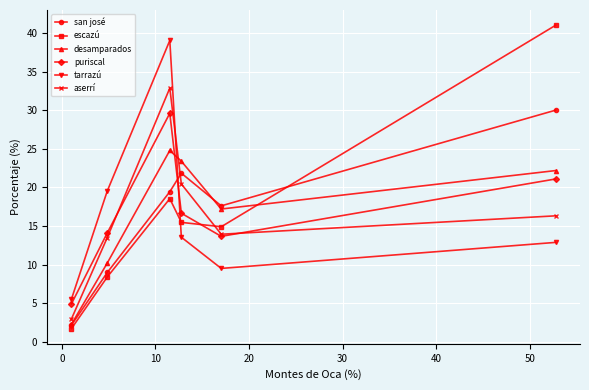

True or false: tarrazú and san josé cross at least once.

True